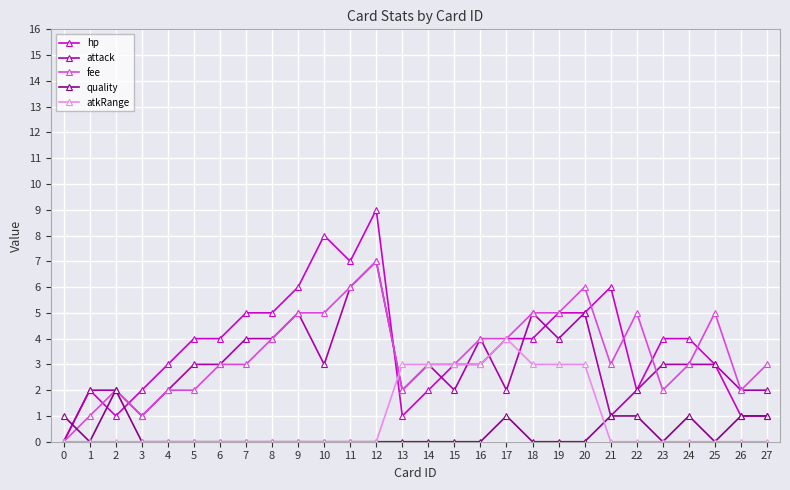

What value does the hp series have at 21?

6